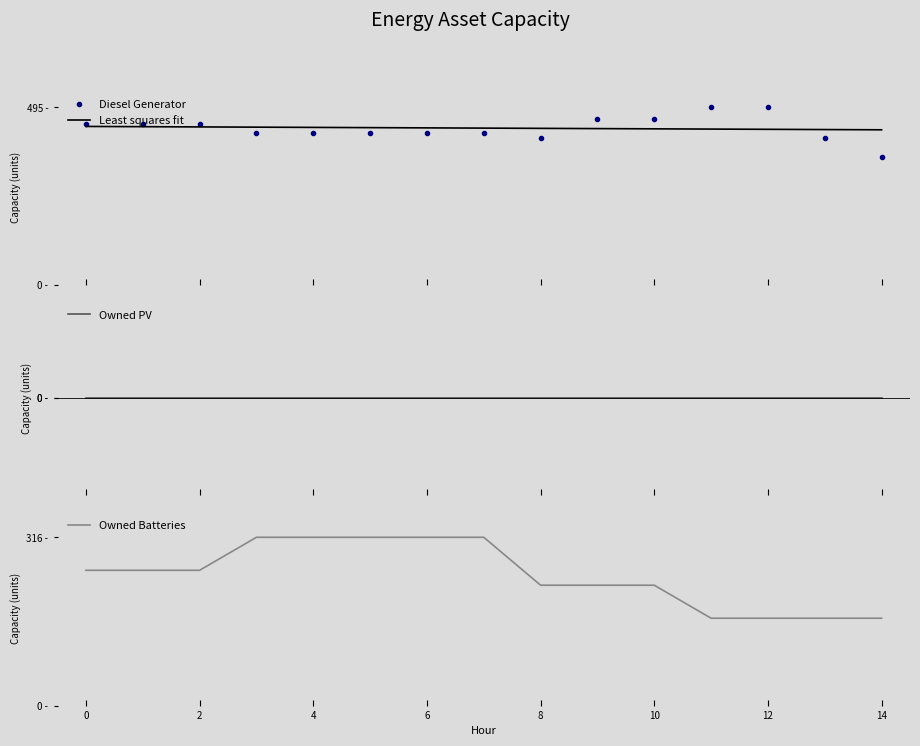

True or false: Diesel Generator has more than 2 interior local peaks.

False